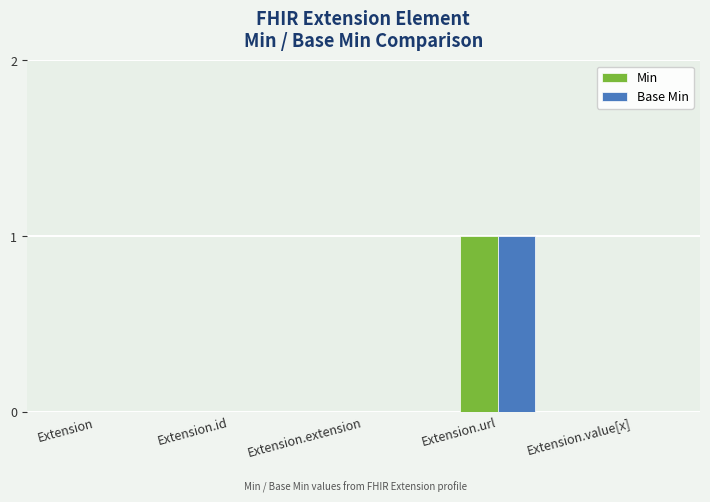

How many groups of bars are there?

5